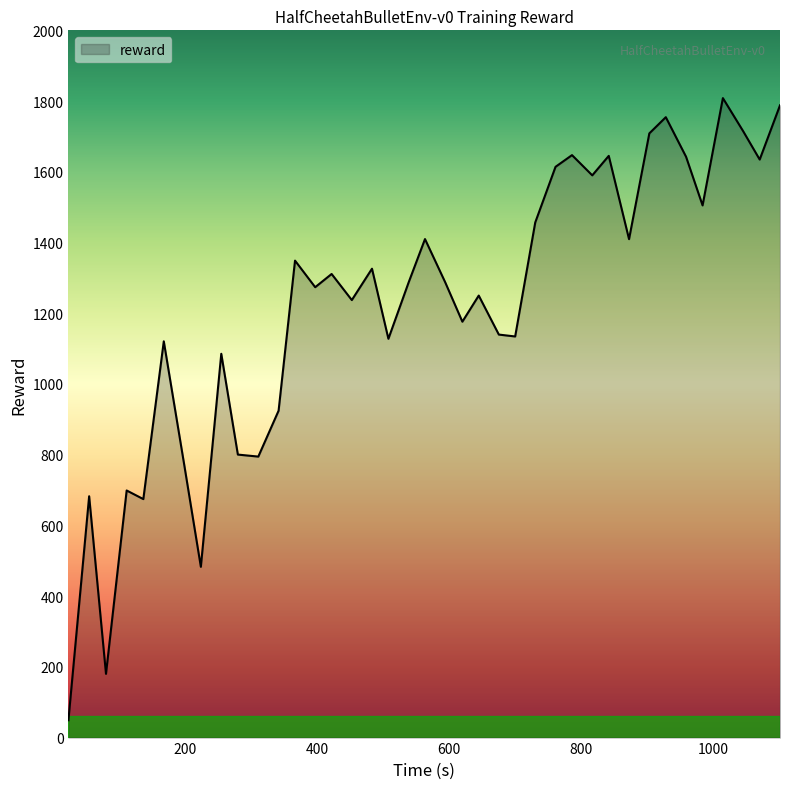

What is the maximum value shown in the chart?

1808.3